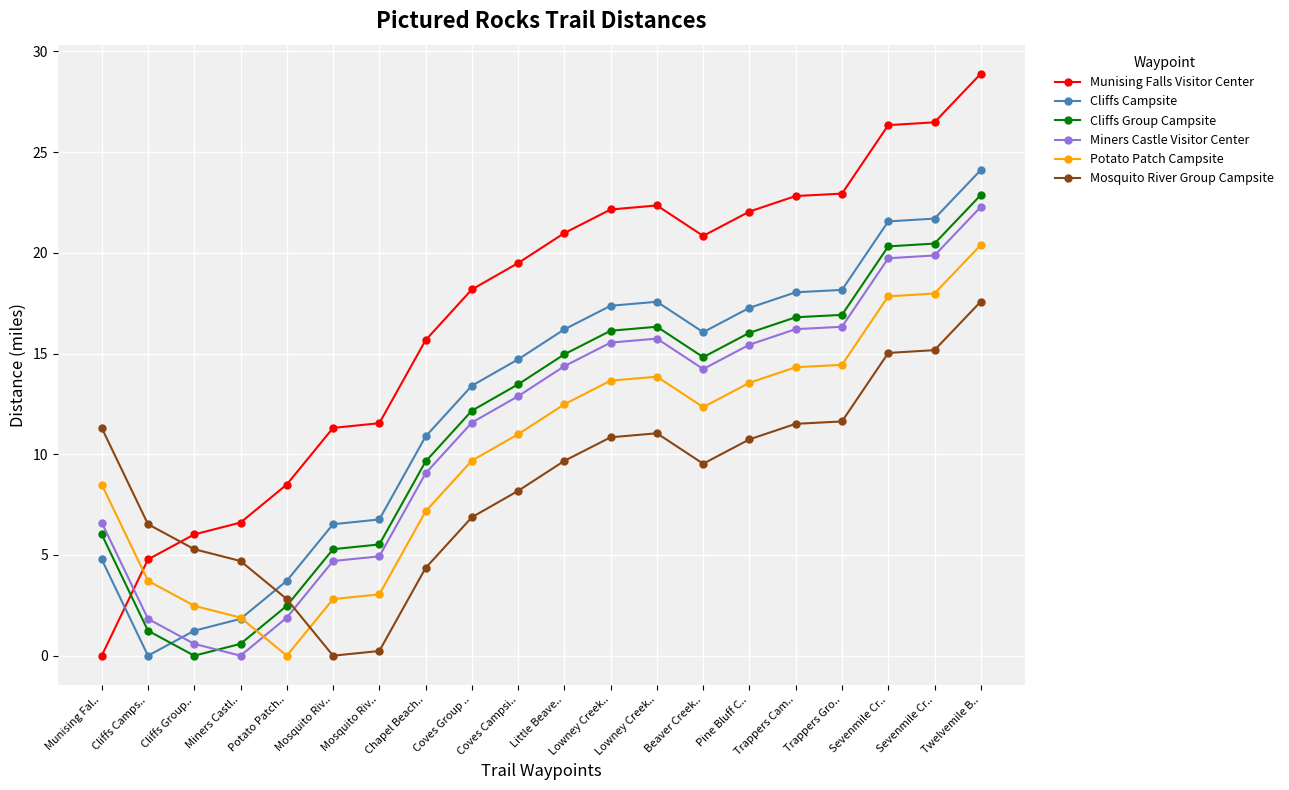

True or false: Cliffs Campsite has more than 1 interior local peaks.

False